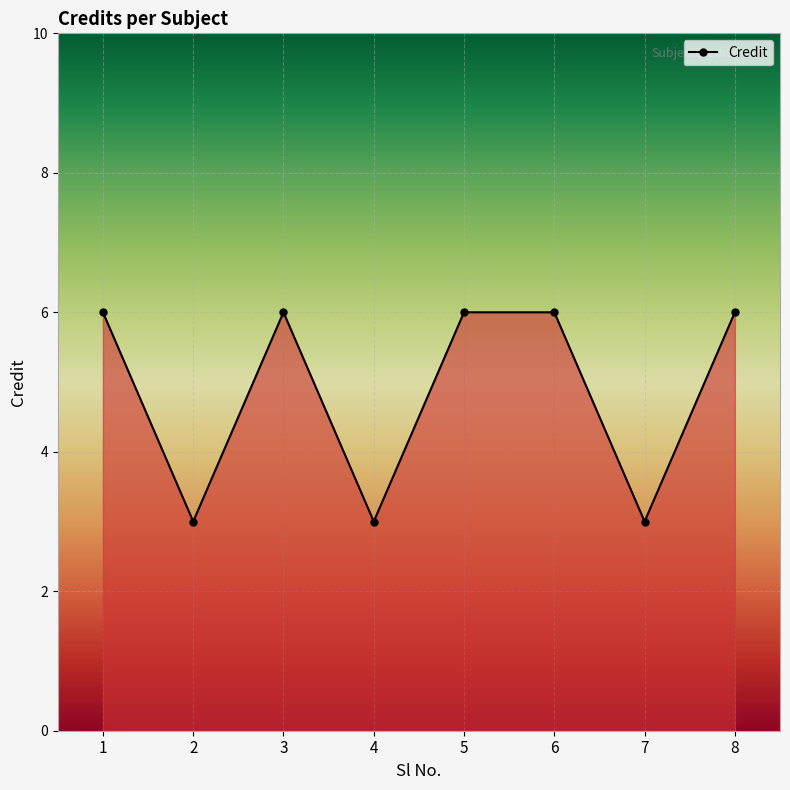

What is the smallest value displayed?

3